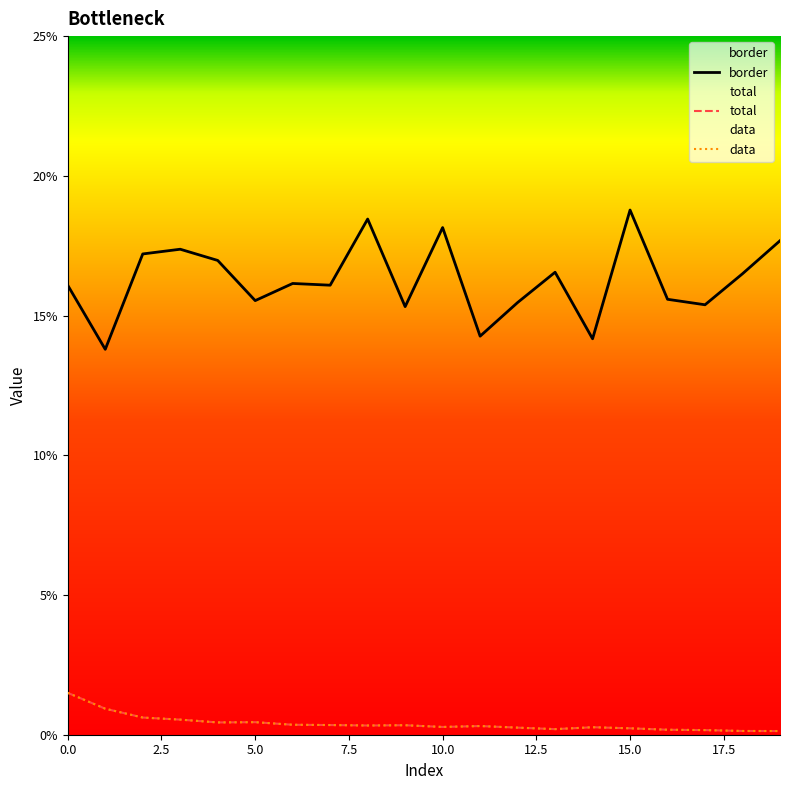

Reading left to right, list all the values displayed in this chart.

total: 0=0.0	1=0.0	2=0.0	3=0.0	4=0.0	5=0.0	6=0.0	7=0.0	8=0.0	9=0.0	10=0.0	11=0.0	12=0.0	13=0.0	14=0.0	15=0.0	16=0.0	17=0.0	18=0.0	19=0.0
data: 0=0.0	1=0.0	2=0.0	3=0.0	4=0.0	5=0.0	6=0.0	7=0.0	8=0.0	9=0.0	10=0.0	11=0.0	12=0.0	13=0.0	14=0.0	15=0.0	16=0.0	17=0.0	18=0.0	19=0.0
border: 0=0.2	1=0.1	2=0.2	3=0.2	4=0.2	5=0.2	6=0.2	7=0.2	8=0.2	9=0.2	10=0.2	11=0.1	12=0.2	13=0.2	14=0.1	15=0.2	16=0.2	17=0.2	18=0.2	19=0.2